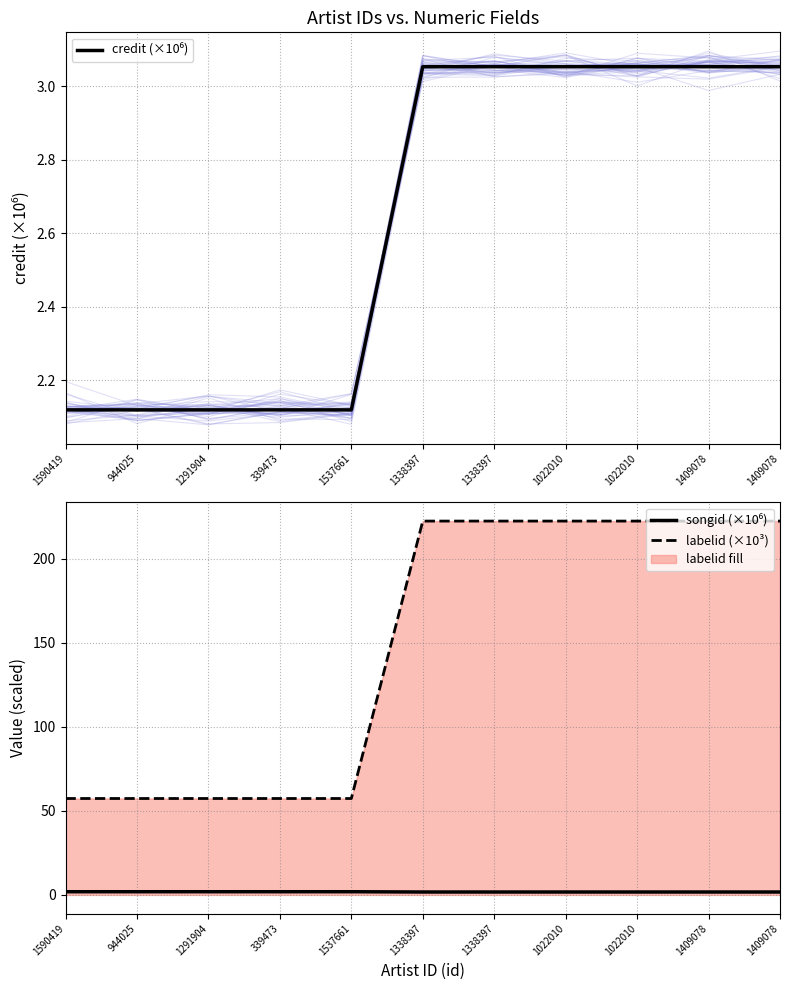

At how many categories does at least one series exceed 120?

6